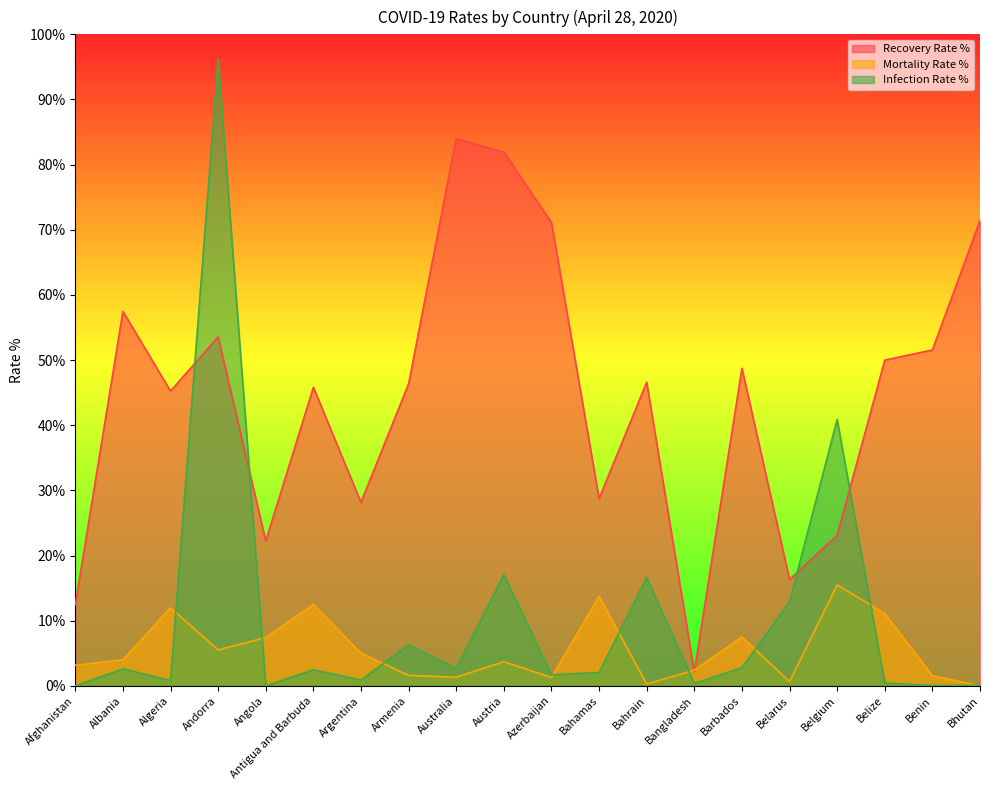

Reading left to right, what are all the values shown in this chart?

Recovery Rate %: 12.5	57.5	45.2	53.6	22.2	45.8	28.2	46.4	84.0	81.9	71.1	28.8	46.6	2.1	48.8	16.3	23.1	50.0	51.6	71.4
Mortality Rate %: 3.2	4.0	12.0	5.5	7.4	12.5	5.0	1.6	1.3	3.7	1.3	13.8	0.3	2.4	7.5	0.7	15.5	11.1	1.6	0.0
Infection Rate %: 0.0	2.6	0.8	96.2	0.0	2.5	0.9	6.3	2.7	17.1	1.7	2.0	16.6	0.4	2.8	12.9	40.9	0.5	0.1	0.1